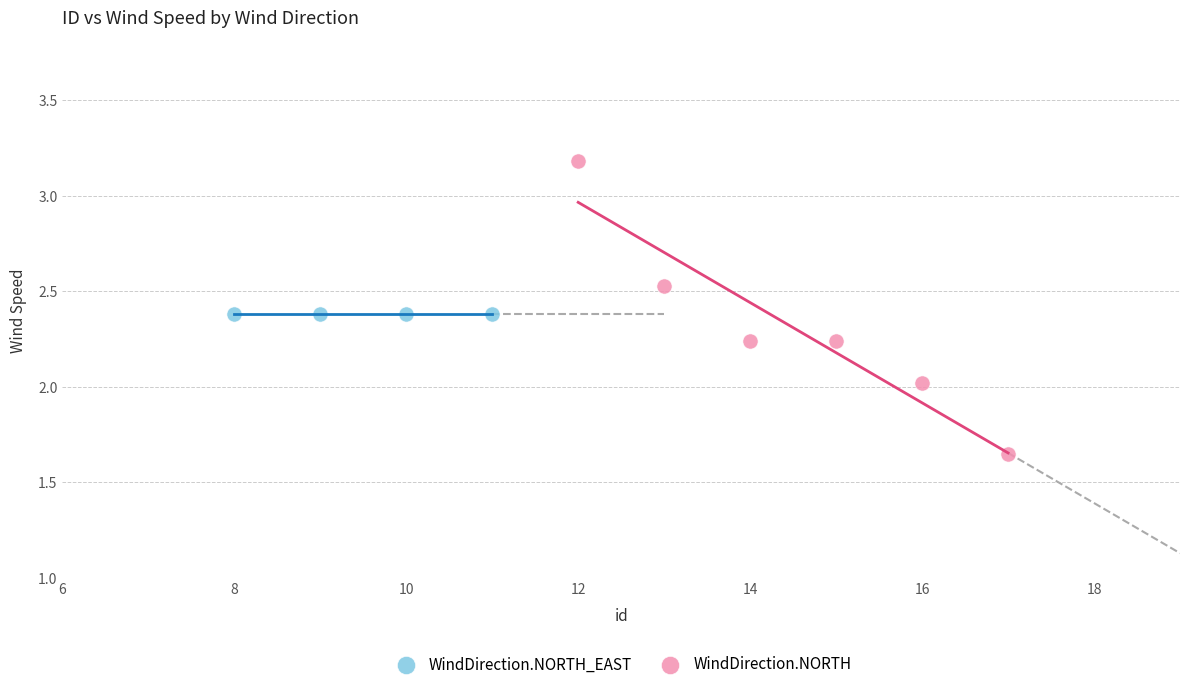

Which series contains the lowest Y value?

WindDirection.NORTH